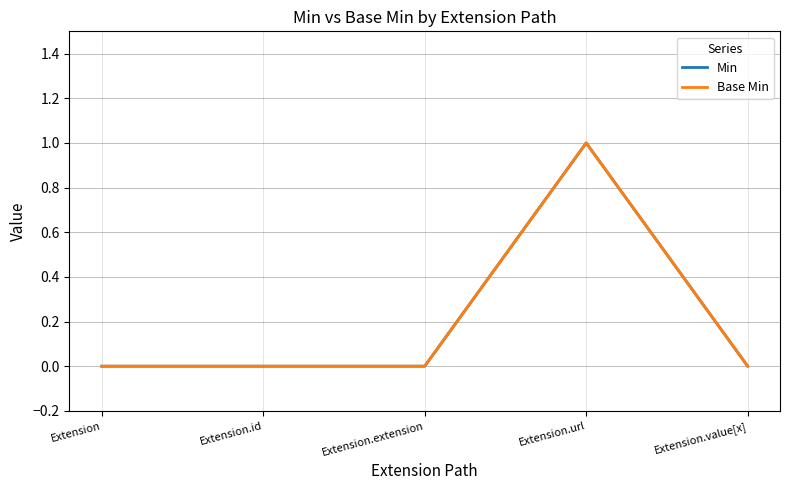

Does the chart have visible grid lines?

Yes